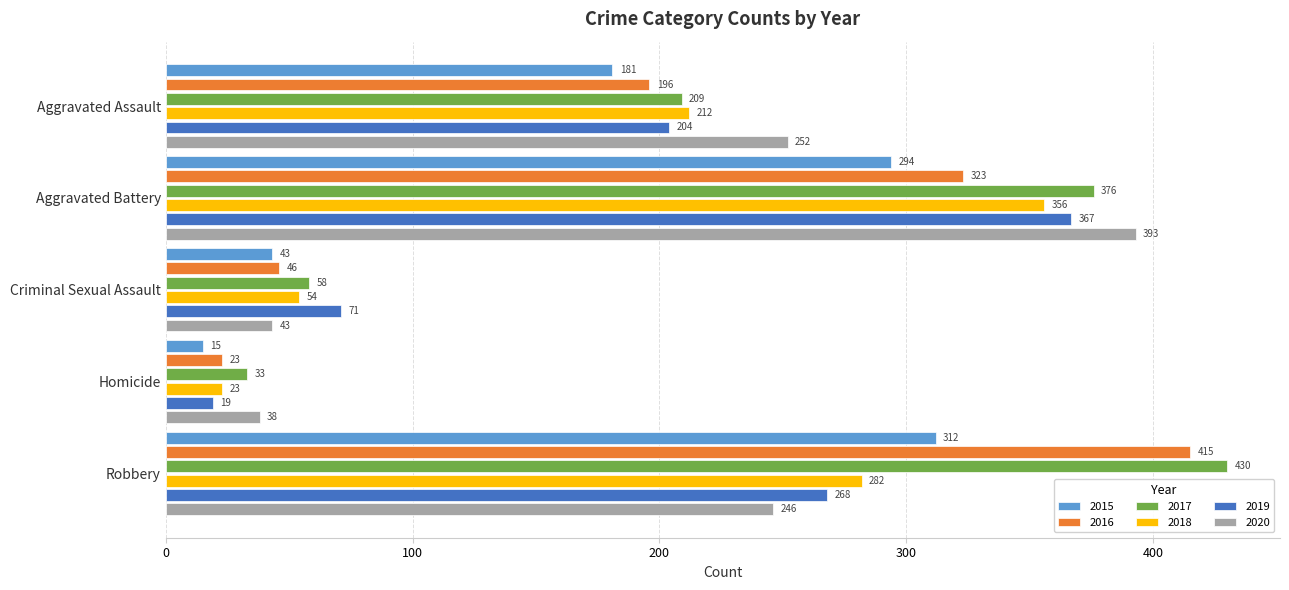

What value does the 2017 series have at Homicide?

33